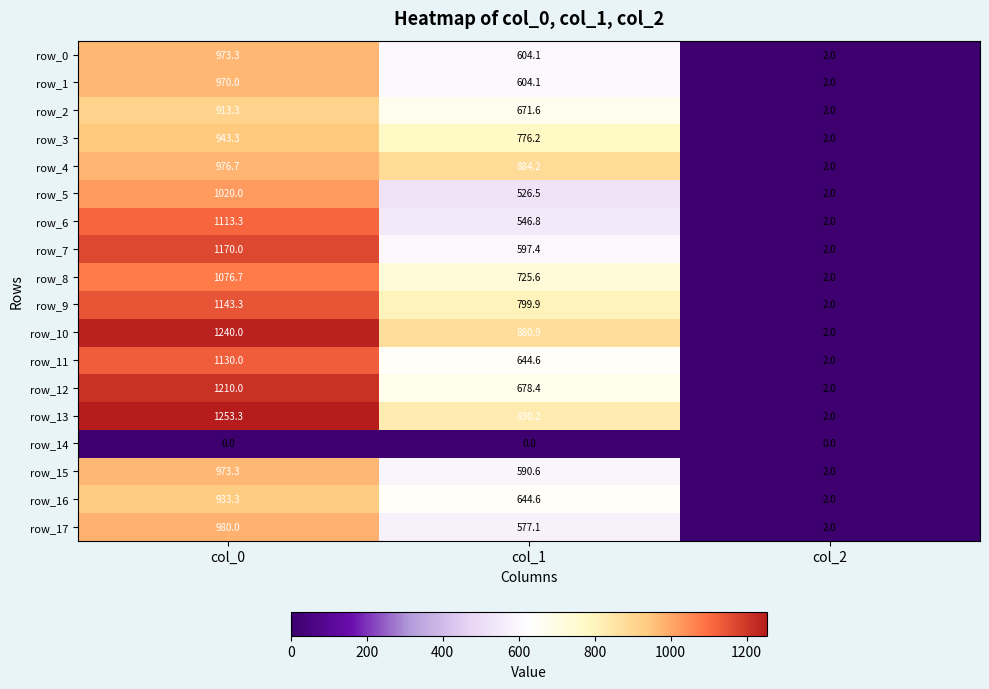

At which label is row_6 closest to 557?

col_1